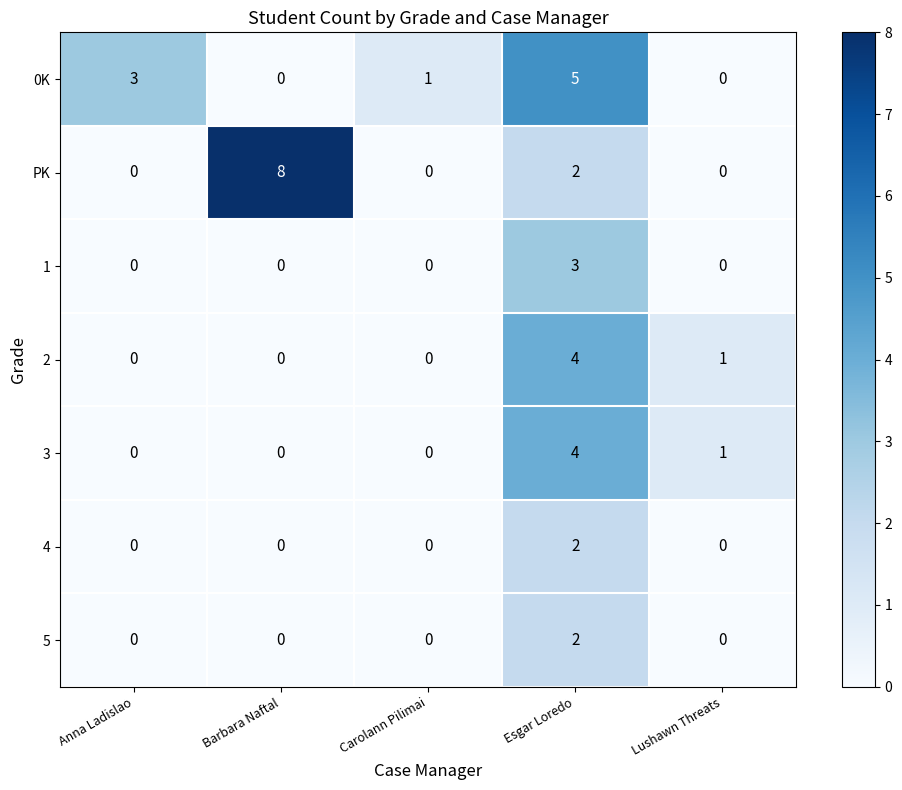

Is it true that 5 equals 0 at Barbara Naftal?

True